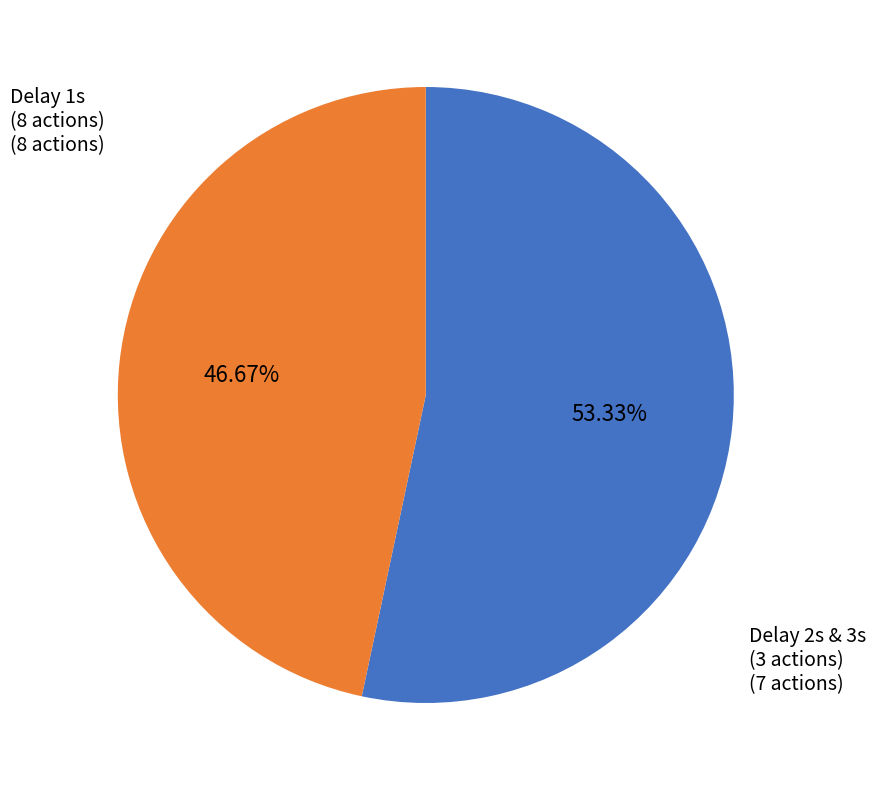

How many slices are in this pie chart?

2